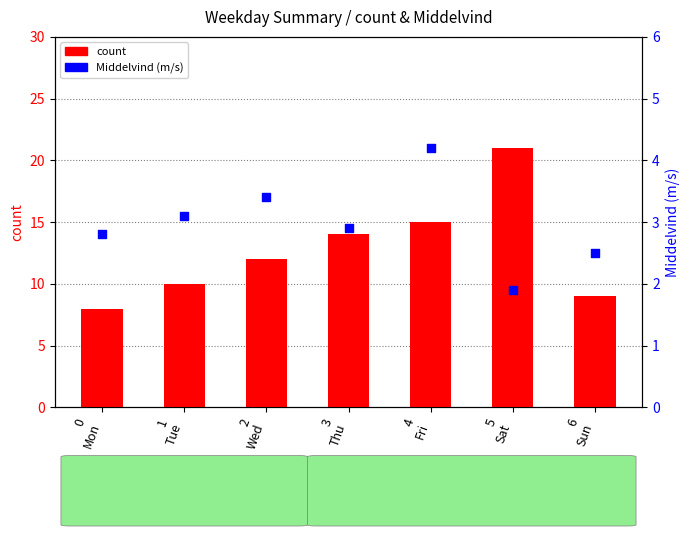

At how many categories does at least one series exceed 2?

7